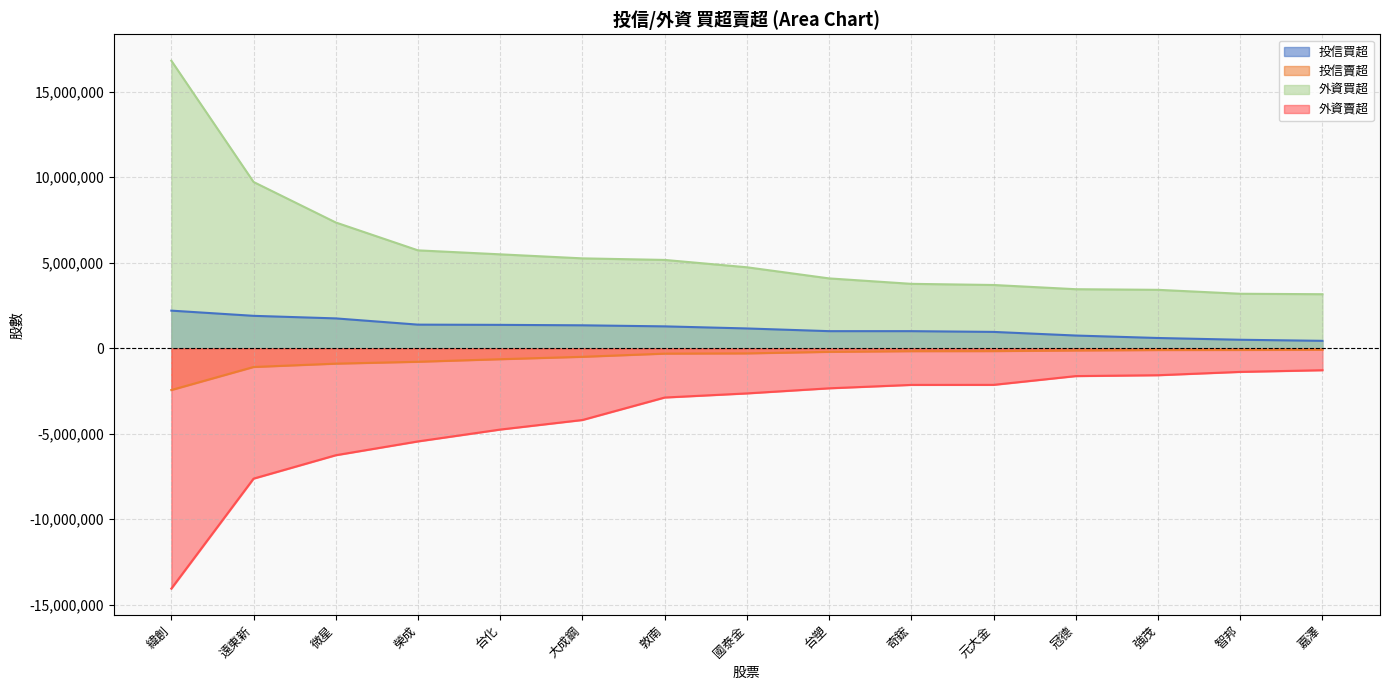

How many lines are shown in the chart?

4